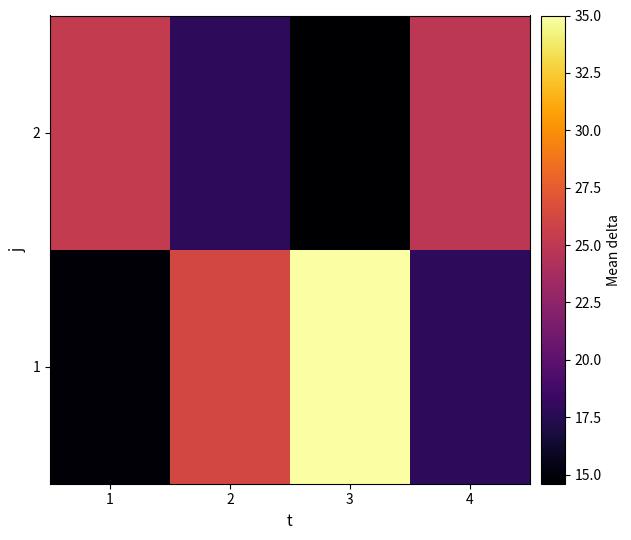

At which category is the sum across all series the highest?

3